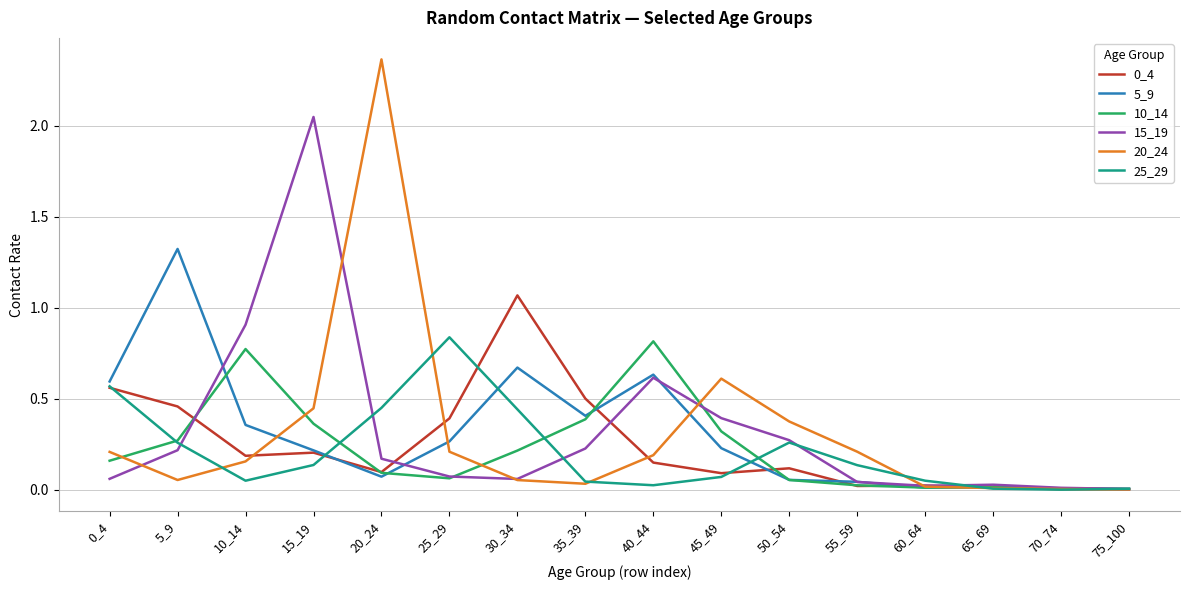

What is the total value across all series at 0_4?

2.2